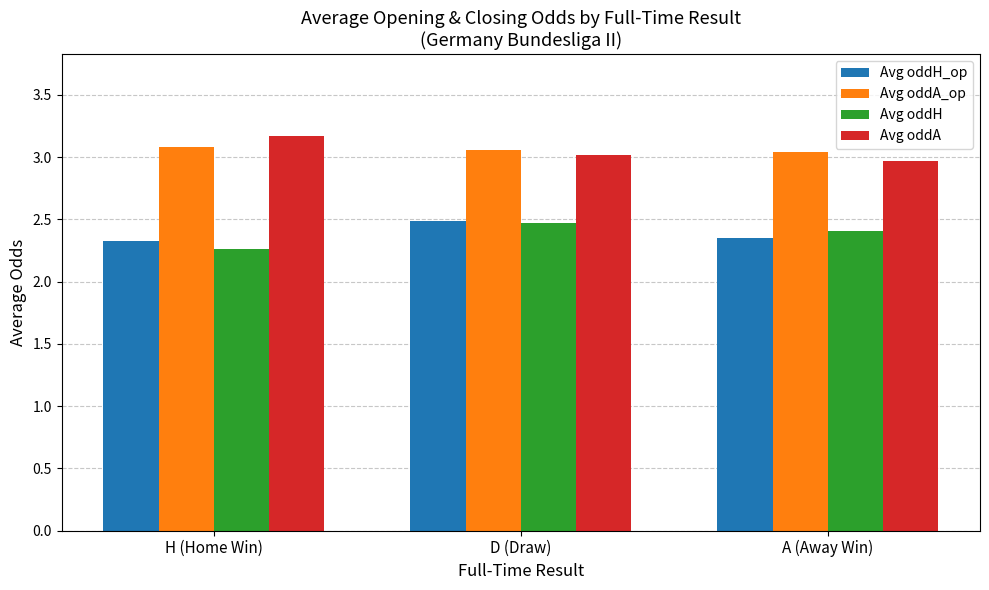

Which label corresponds to the largest value in the chart?

H (Home Win)